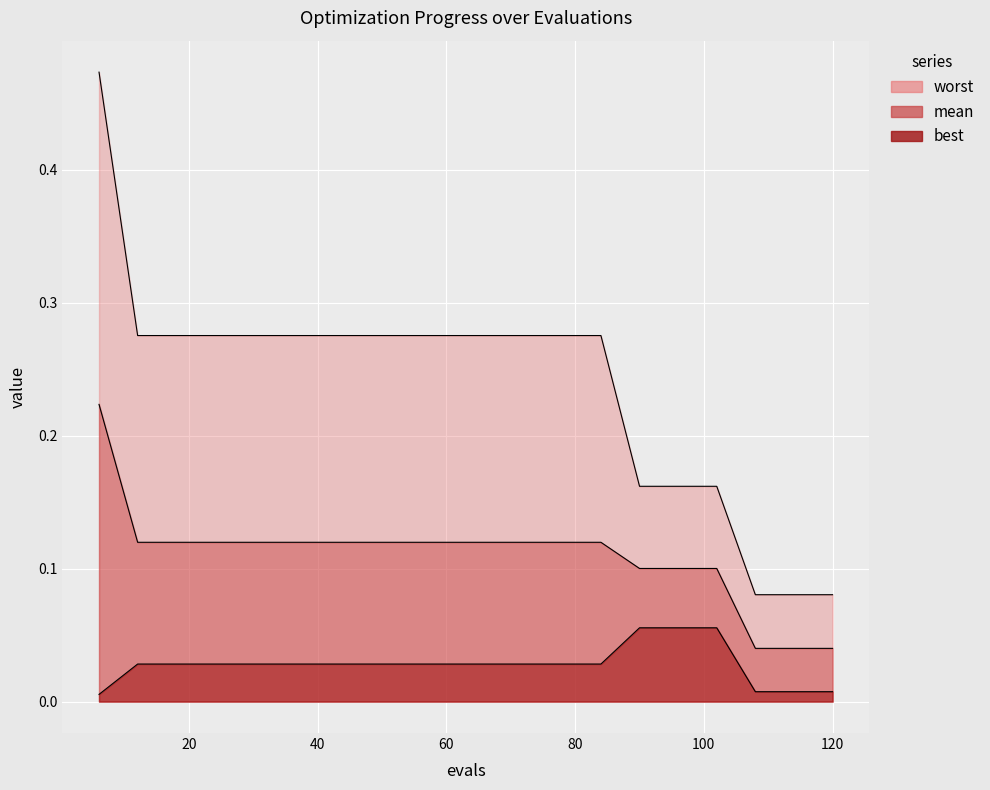

At which label does best reach its peak?

90